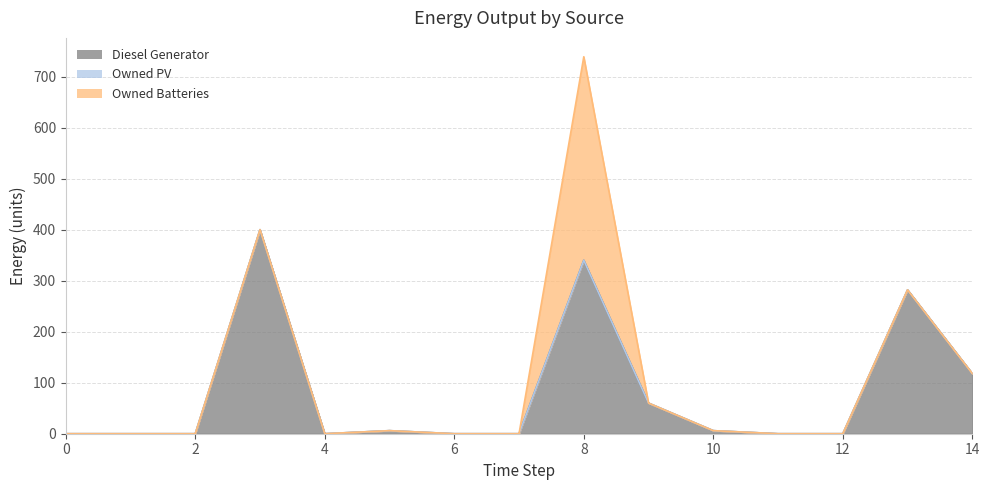

Is the value of Diesel Generator at 1 greater than the value of Owned PV at 9?

No